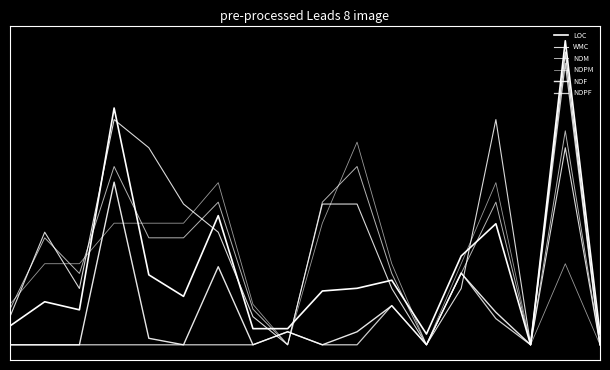

Reading right to left, what are all the values shown in this chart?

LOC: -0.3	1.0	-0.3	0.2	0.0	-0.3	-0.1	-0.1	-0.1	-0.3	-0.3	0.2	-0.1	-0.0	0.7	-0.2	-0.2	-0.3
WMC: -0.3	0.5	-0.3	0.7	-0.1	-0.3	-0.1	0.3	0.3	-0.3	-0.2	0.2	0.3	0.5	0.7	-0.1	0.2	-0.2
NOM: -0.3	0.6	-0.3	0.3	-0.0	-0.3	-0.0	0.4	0.3	-0.3	-0.2	0.3	0.1	0.1	0.4	-0.0	0.1	-0.2
NOPM: -0.3	0.0	-0.3	0.4	0.0	-0.3	0.0	0.6	0.2	-0.3	-0.2	0.4	0.2	0.2	0.2	0.0	0.0	-0.2
NOF: -0.3	0.9	-0.3	-0.2	-0.0	-0.3	-0.2	-0.3	-0.3	-0.3	-0.3	-0.0	-0.3	-0.3	0.4	-0.3	-0.3	-0.3
NOPF: -0.3	0.9	-0.3	-0.2	-0.0	-0.3	-0.2	-0.3	-0.3	-0.3	-0.3	-0.3	-0.3	-0.3	-0.3	-0.3	-0.3	-0.3